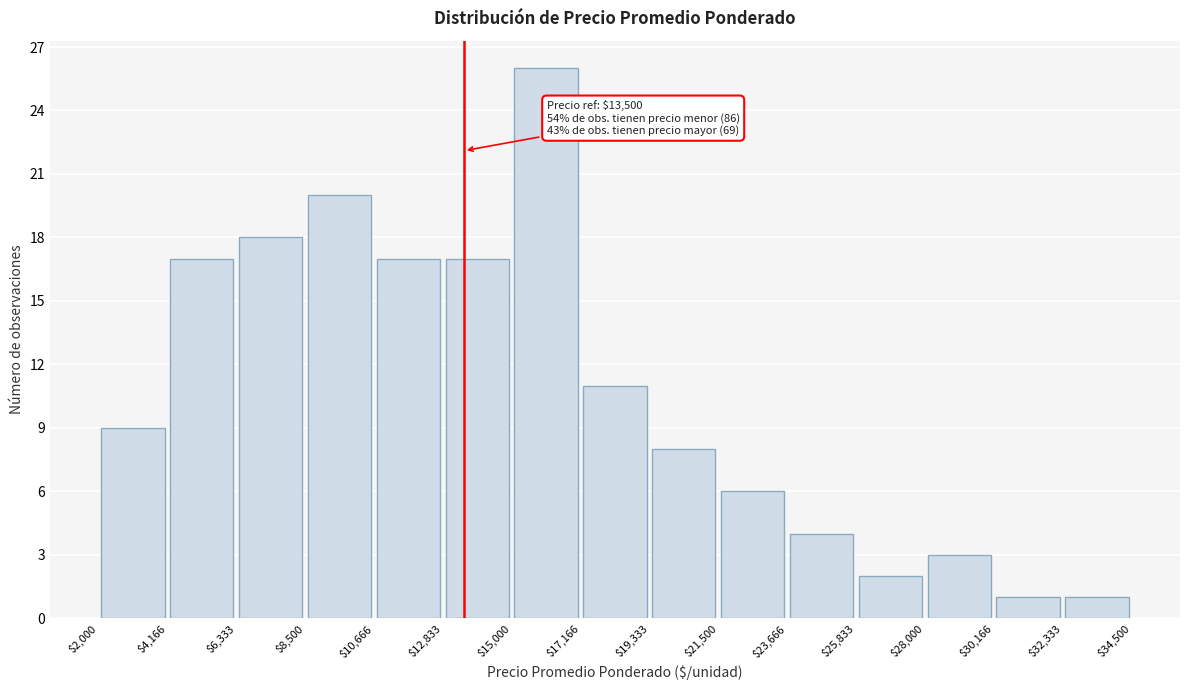

Which range on the x-axis has the tallest bar?

$15,000 to $17,166